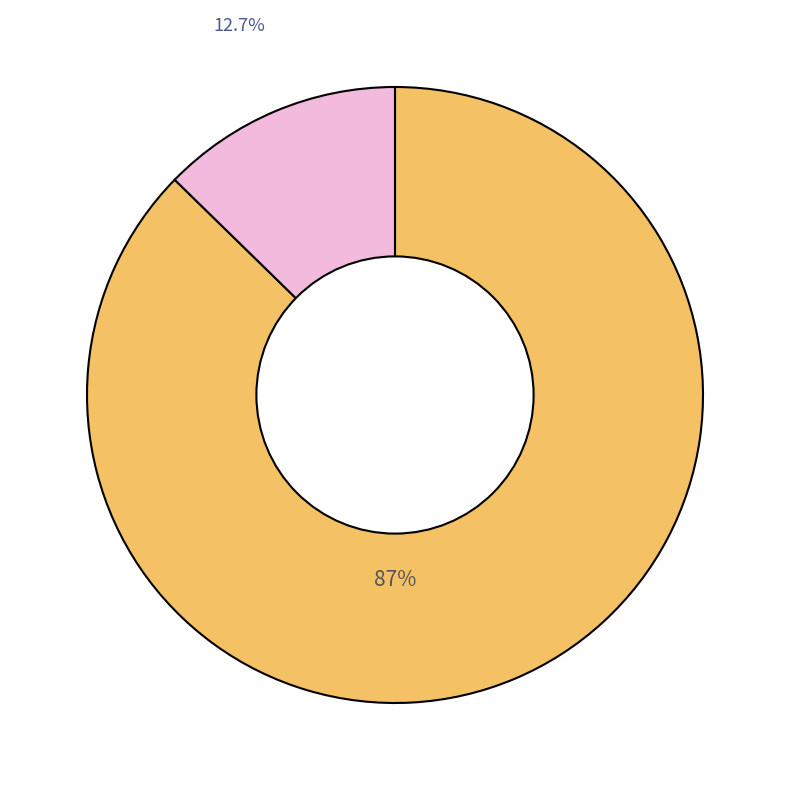

Is there a majority slice in this chart?

Yes